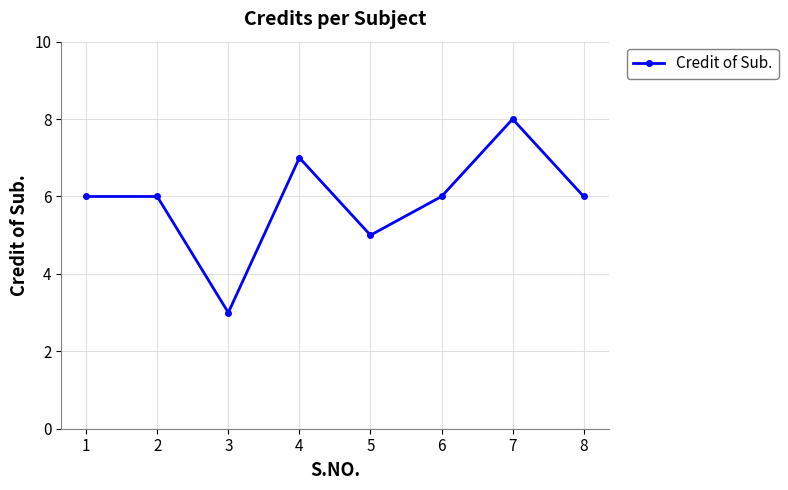

How many distinct data groups are displayed?

1